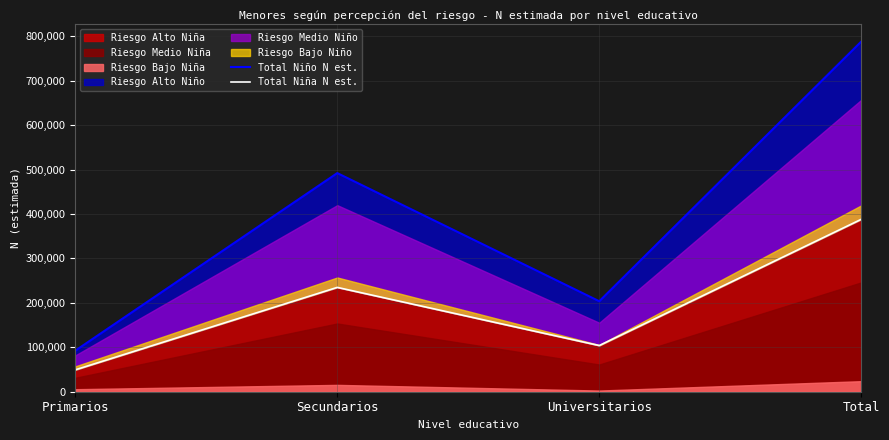

Count the Total Niño N est. values in the range 203588 to 787968.

3